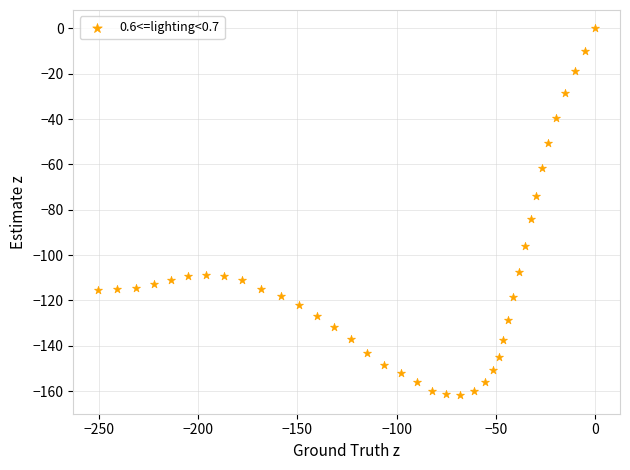

What Y value in the scatter plot is closest to -80?

-83.9